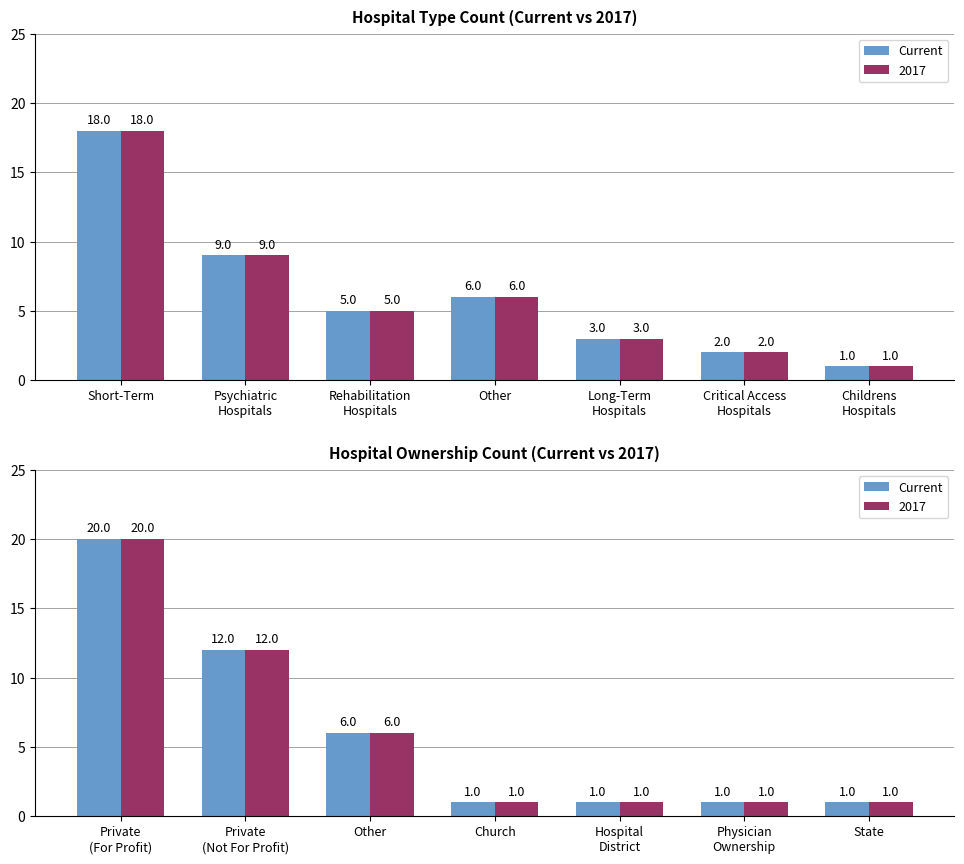

What value does the data have at State?

1